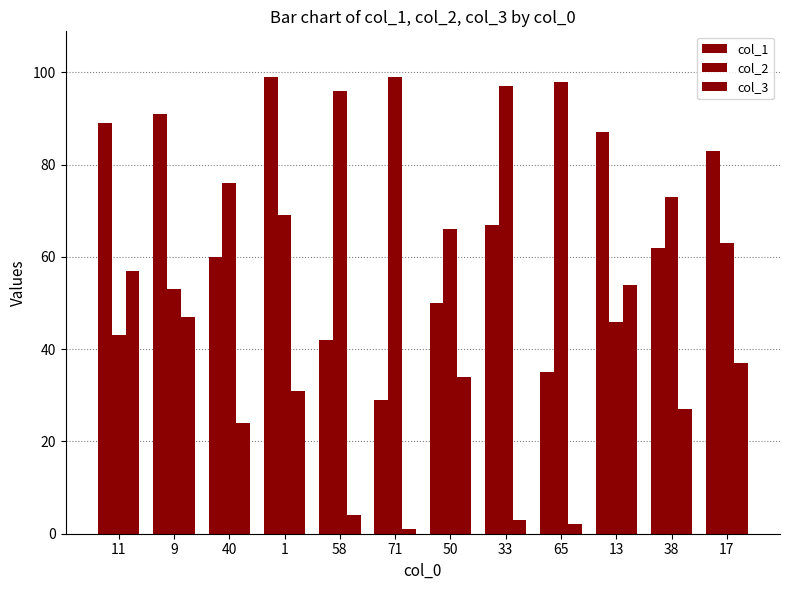

How many bars are there in each group?

3